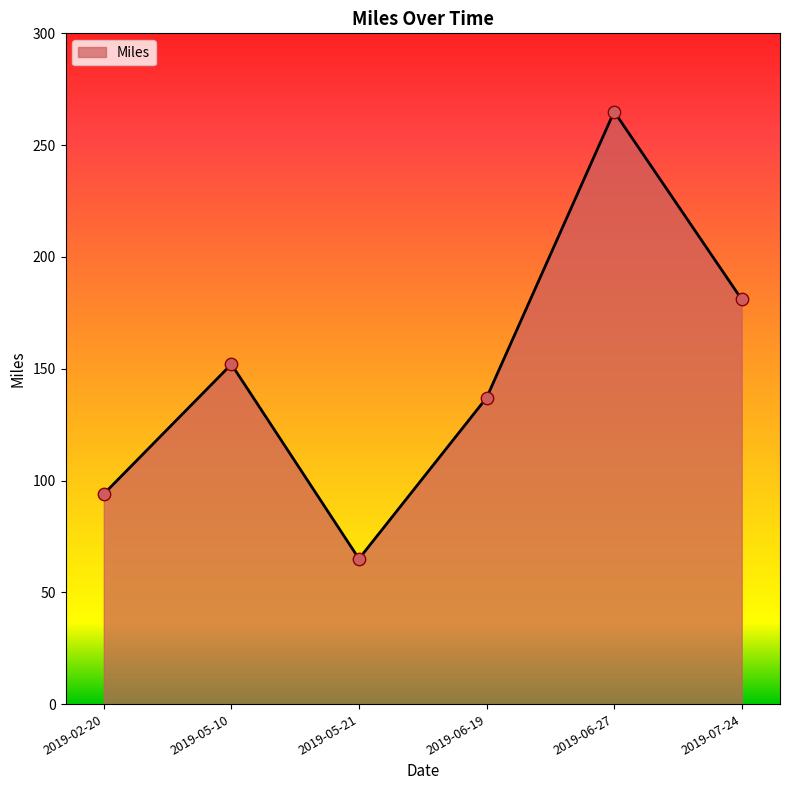

Which has a higher value, 2019-05-10 or 2019-07-24?

2019-07-24